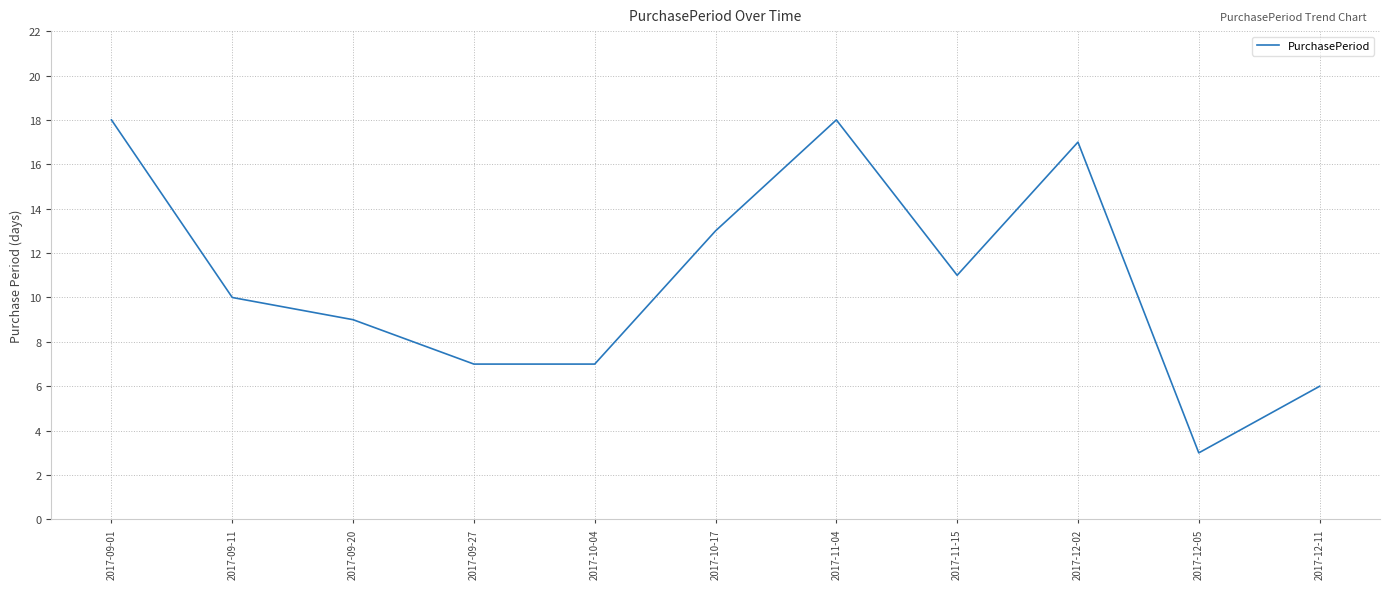

What is the maximum value shown in the chart?

18